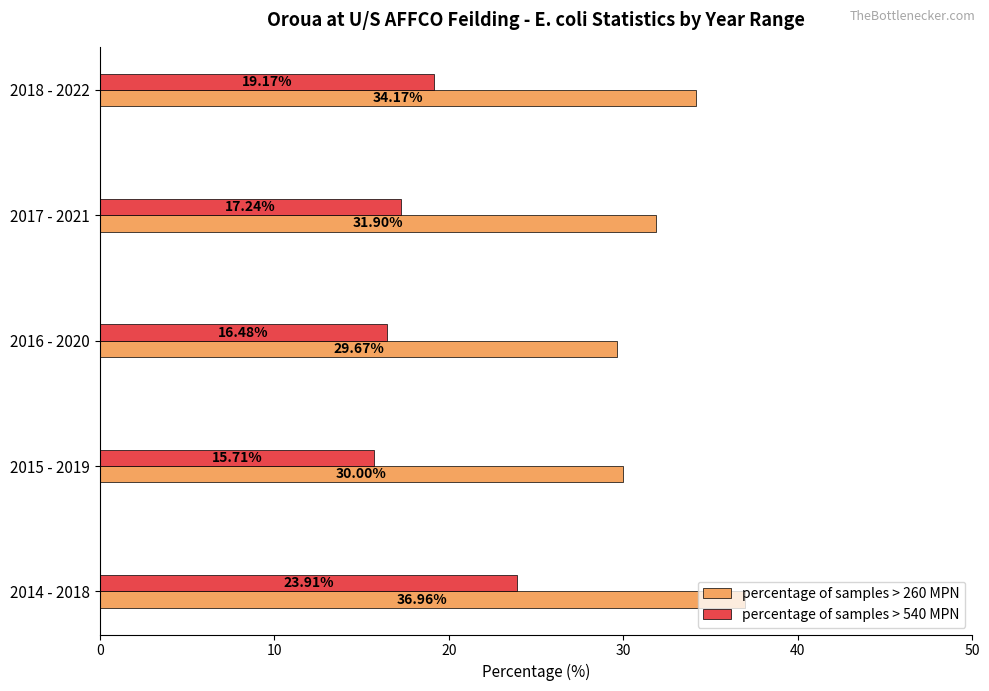

At how many categories does at least one series exceed 20?

5